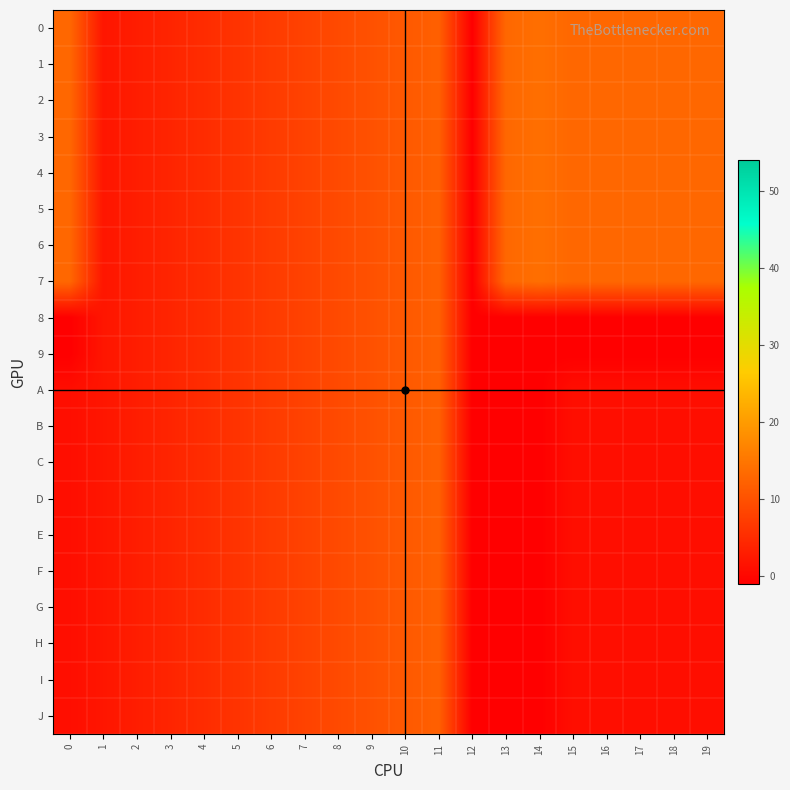

At how many categories does at least one series exceed 3?

17